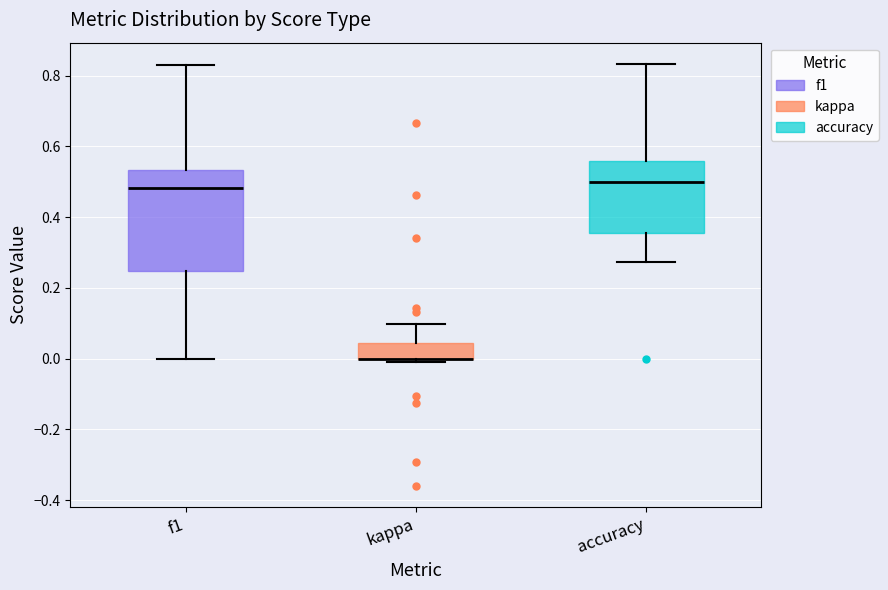

Where does the median line of the box for f1 sit on the y-axis? The values are not printed on the chart, so give them approximately, as read against the axis.

0.48